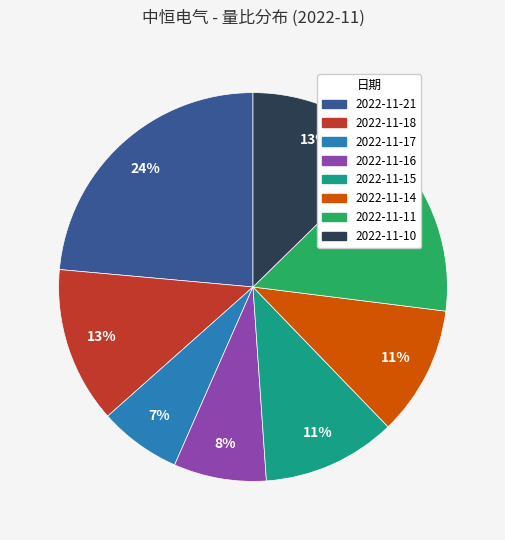

To the nearest percent, what is the difference between the largest and smallest slice percentages?

17%